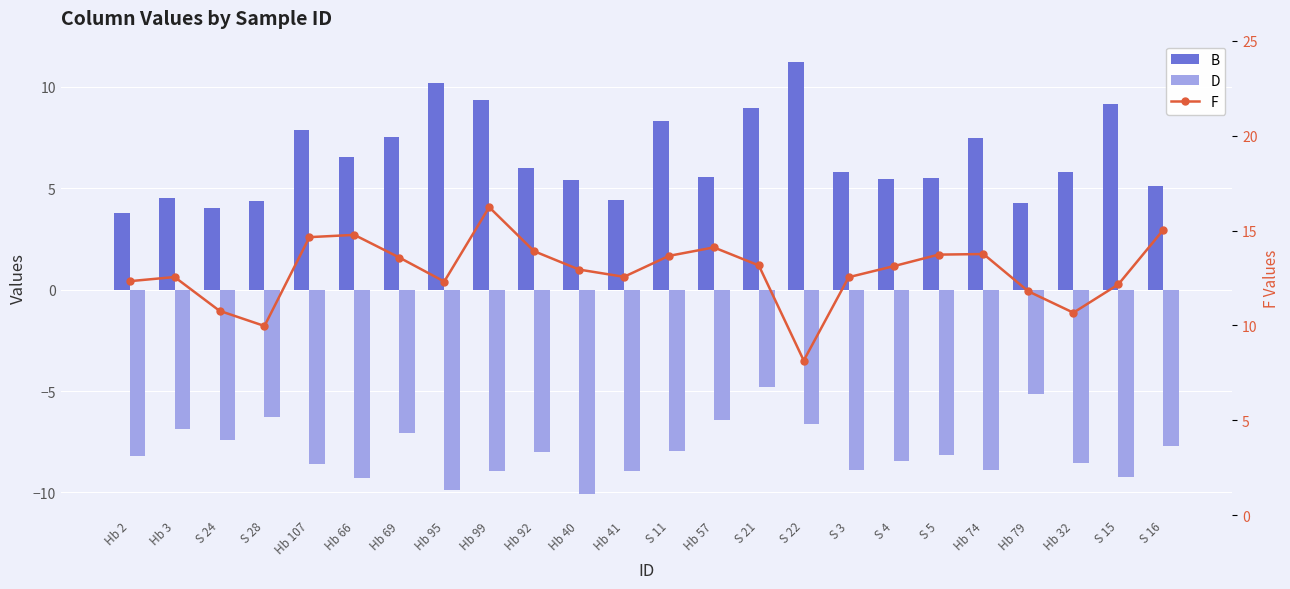

At how many categories does at least one series exceed 7?

24